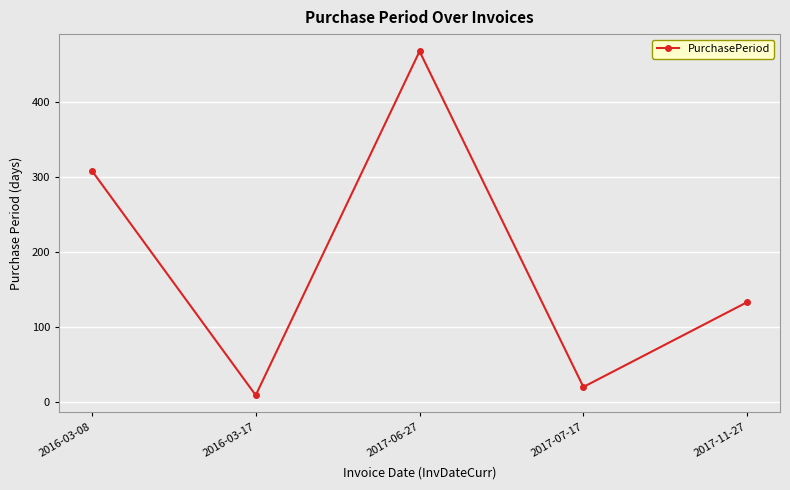

Reading left to right, extract all data points from this chart.

2016-03-08=308	2016-03-17=9	2017-06-27=467	2017-07-17=20	2017-11-27=133